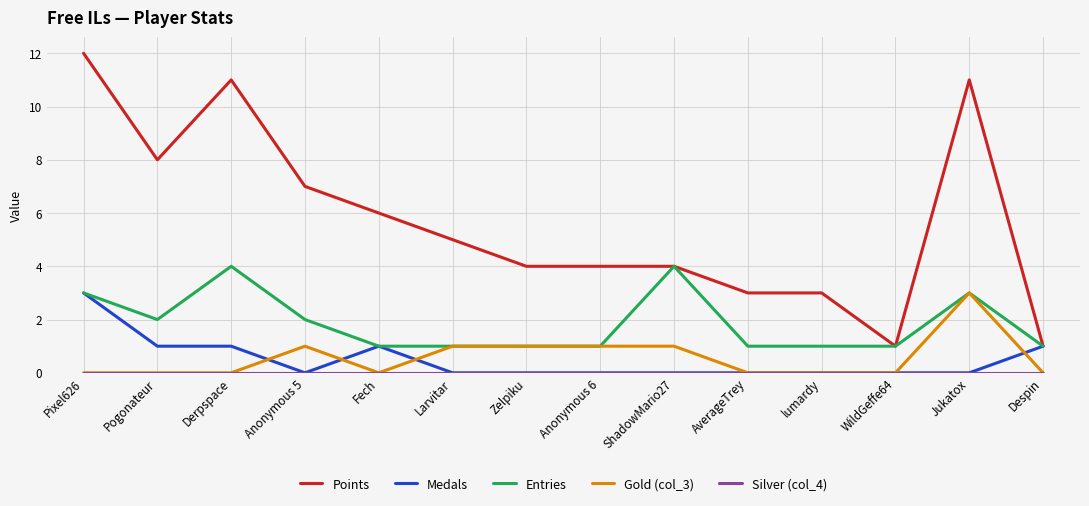

The value of Entries at Anonymous 6 is 1. True or false?

True